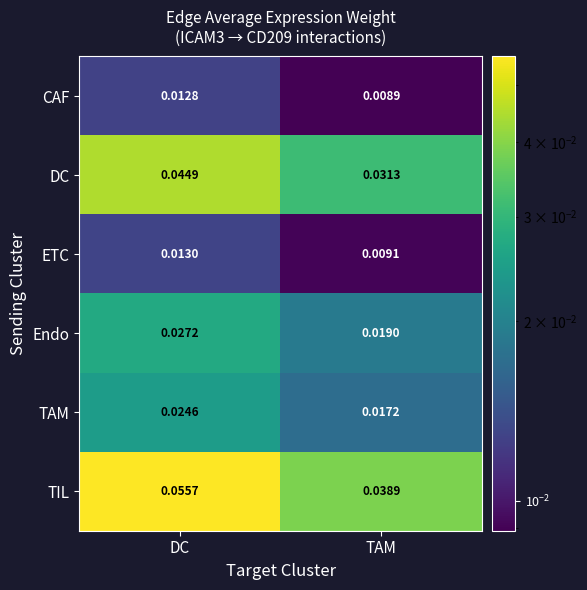

Is the value of DC at TAM greater than the value of CAF at TAM?

Yes